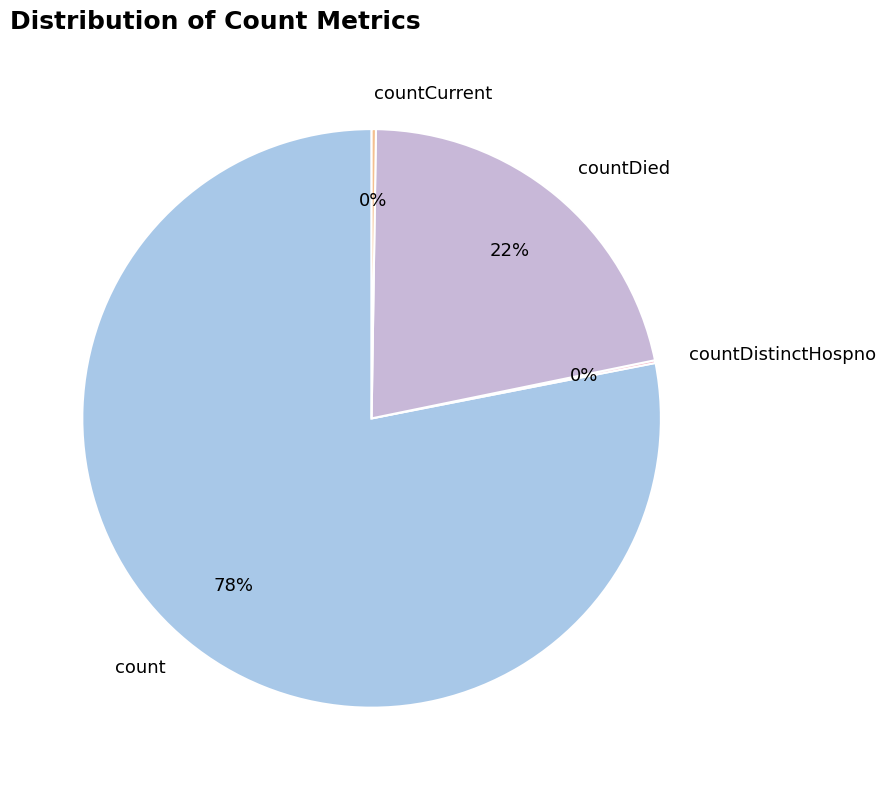

Does any single category account for the majority?

Yes